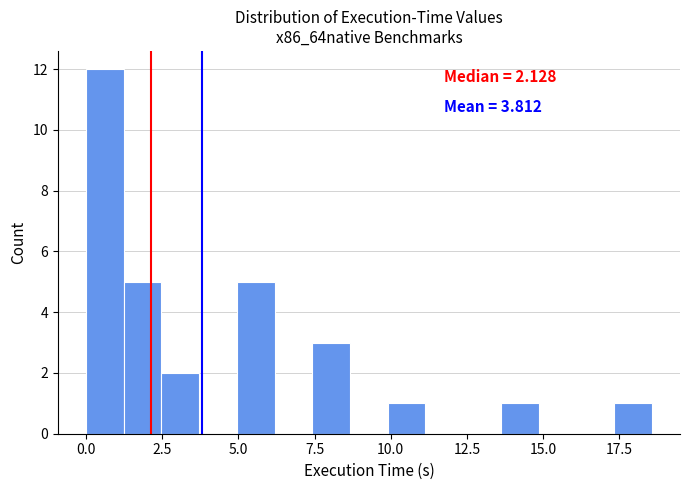

Read against the x-axis, roughly where is the centre of the tallest bar?

0.5